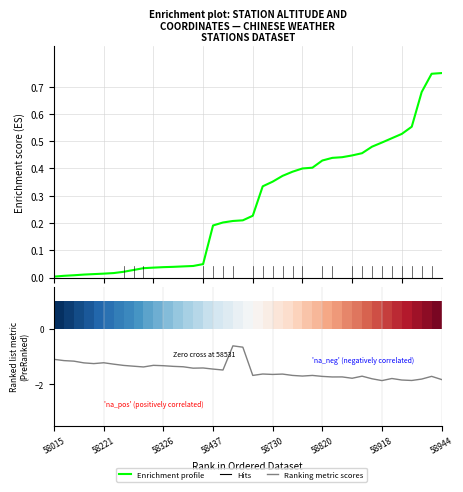

Rank the series by their maximum value, from highest to lowest.

Enrichment profile, Ranking metric scores